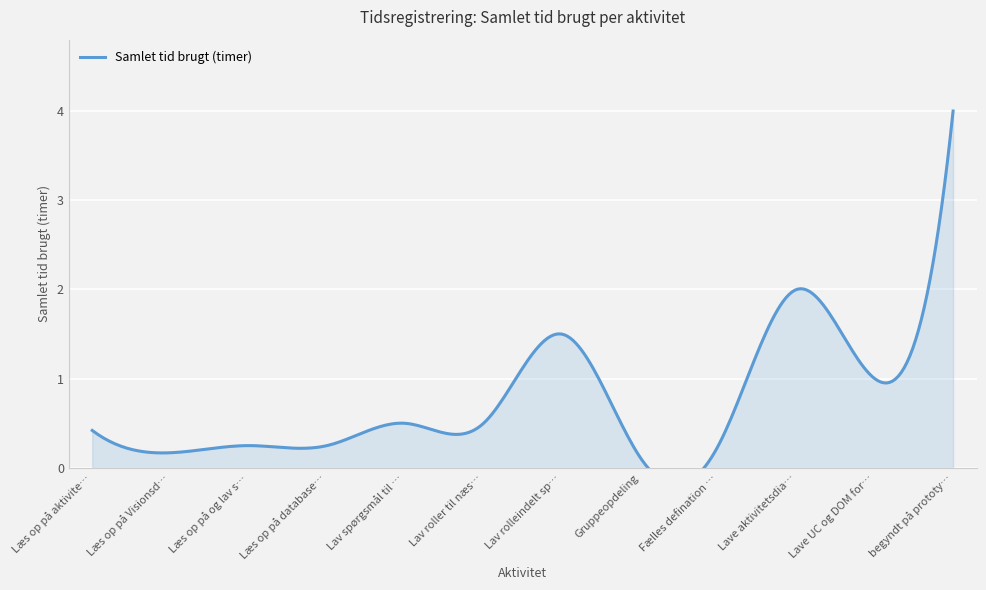

What is the approximate value at Lave UC og DOM for UC3?

1.0